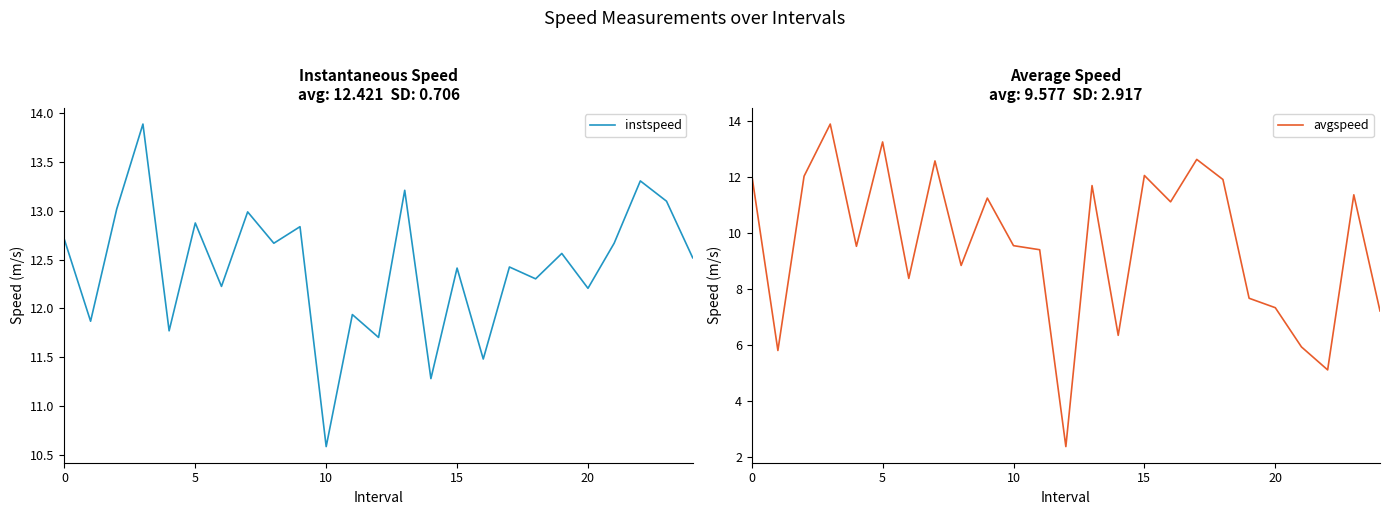

What is the label of the 17th point from the left?

16